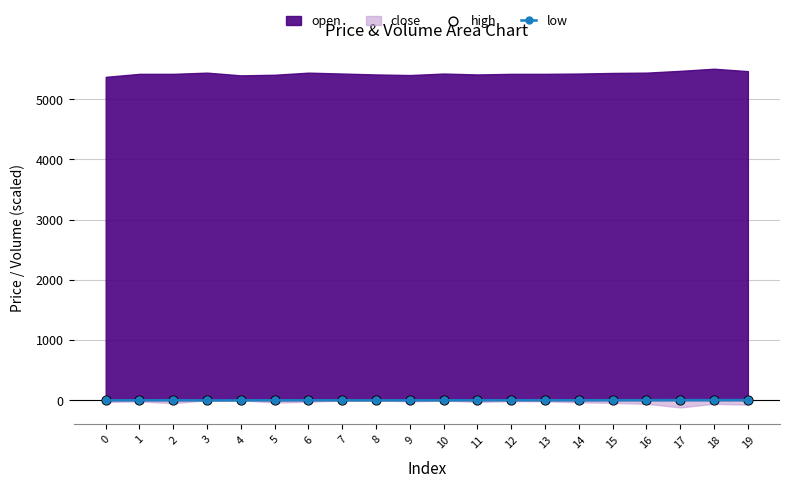

What is the total value across all series at 19?

4.8